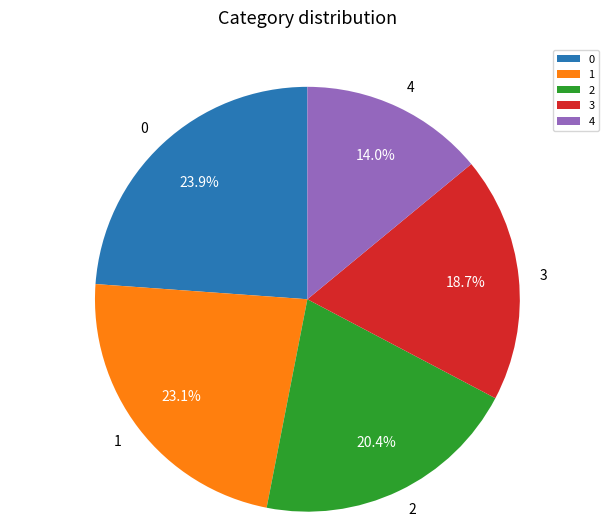

The 3 slice represents 19% of the pie. True or false?

True